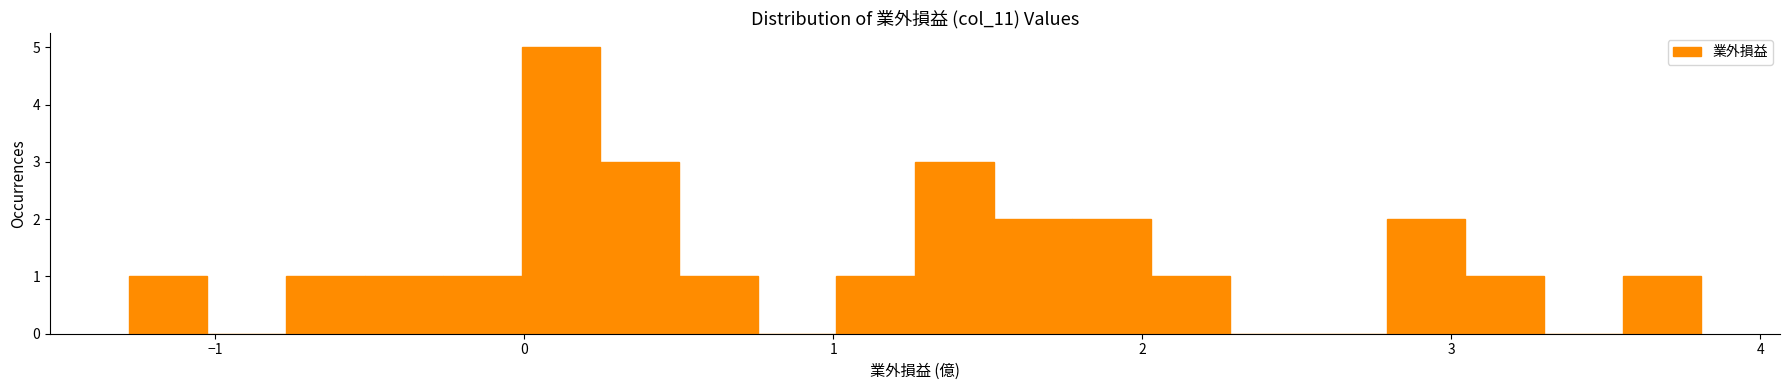

Around what value on the x-axis is the tallest bar? Give the approximate position of its centre, as read against the axis.

0.1